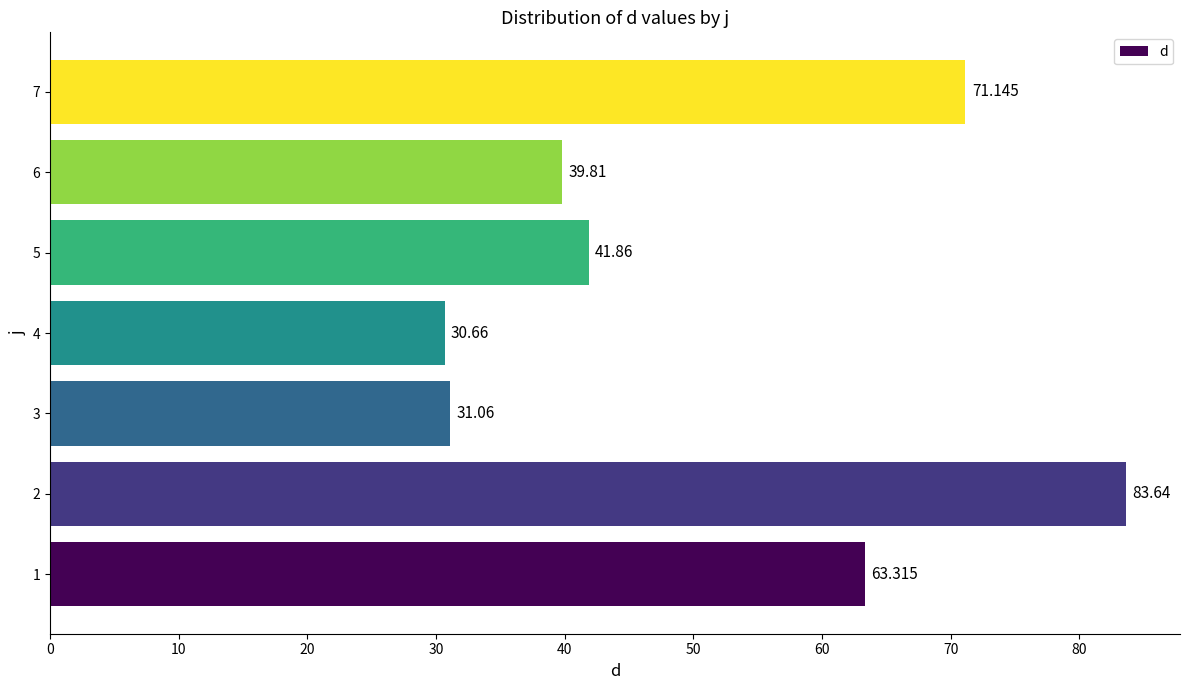

List the labels in order of value, largest first.

2, 7, 1, 5, 6, 3, 4